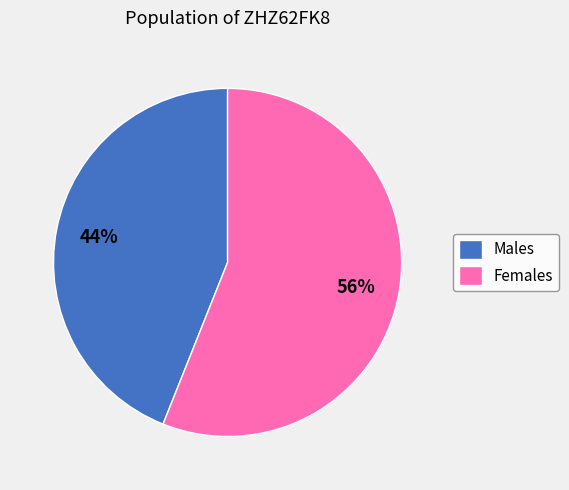

True or false: Males accounts for 57% of the total.

False